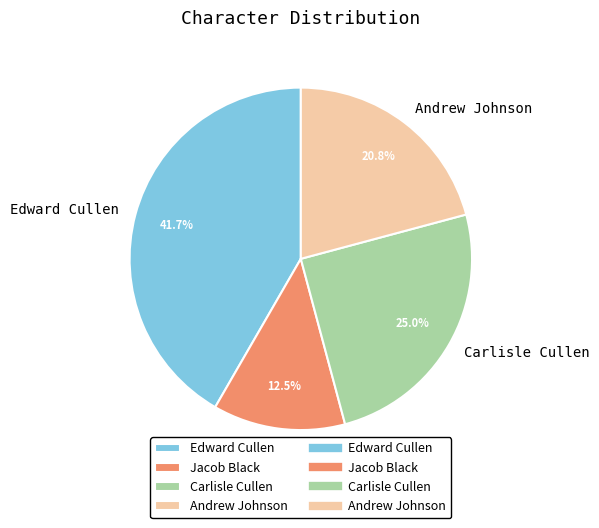

Rank the categories by value from highest to lowest.

Edward Cullen, Carlisle Cullen, Andrew Johnson, Jacob Black